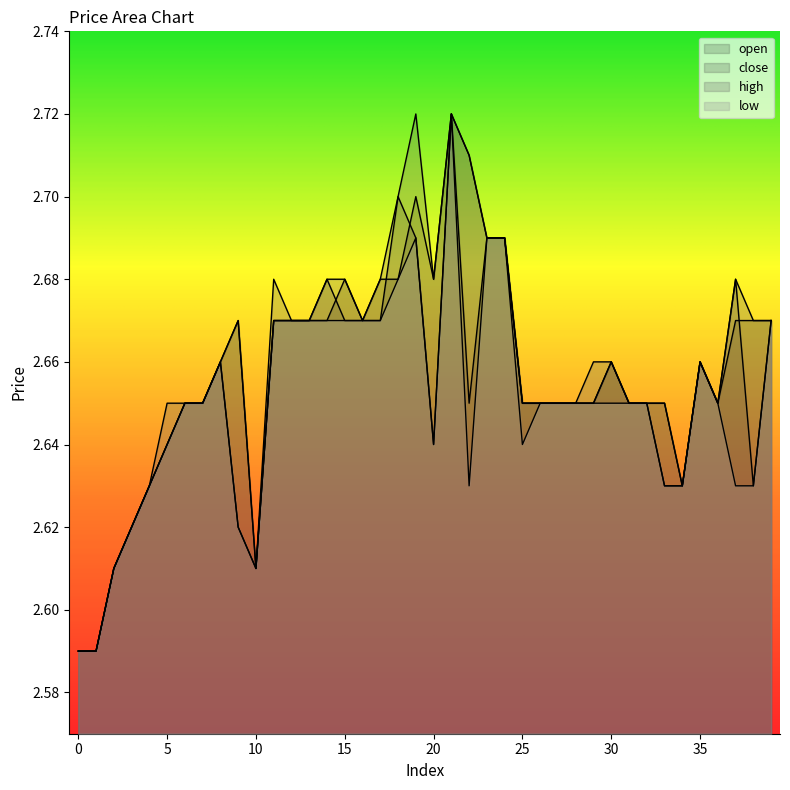

Reading left to right, extract all data points from this chart.

open: 2.6	2.6	2.6	2.6	2.6	2.6	2.6	2.6	2.7	2.7	2.6	2.7	2.7	2.7	2.7	2.7	2.7	2.7	2.7	2.7	2.7	2.7	2.6	2.7	2.7	2.6	2.6	2.6	2.6	2.6	2.7	2.6	2.6	2.6	2.6	2.7	2.6	2.7	2.7	2.7
close: 2.6	2.6	2.6	2.6	2.6	2.6	2.6	2.6	2.7	2.6	2.6	2.7	2.7	2.7	2.7	2.7	2.7	2.7	2.7	2.7	2.6	2.7	2.7	2.7	2.7	2.6	2.6	2.6	2.6	2.6	2.7	2.6	2.6	2.6	2.6	2.7	2.6	2.7	2.6	2.7
high: 2.6	2.6	2.6	2.6	2.6	2.6	2.6	2.6	2.7	2.7	2.6	2.7	2.7	2.7	2.7	2.7	2.7	2.7	2.7	2.7	2.7	2.7	2.7	2.7	2.7	2.6	2.6	2.6	2.6	2.7	2.7	2.6	2.6	2.6	2.6	2.7	2.6	2.7	2.7	2.7
low: 2.6	2.6	2.6	2.6	2.6	2.6	2.6	2.6	2.7	2.6	2.6	2.7	2.7	2.7	2.7	2.7	2.7	2.7	2.7	2.7	2.6	2.7	2.6	2.7	2.7	2.6	2.6	2.6	2.6	2.6	2.6	2.6	2.6	2.6	2.6	2.7	2.6	2.6	2.6	2.7